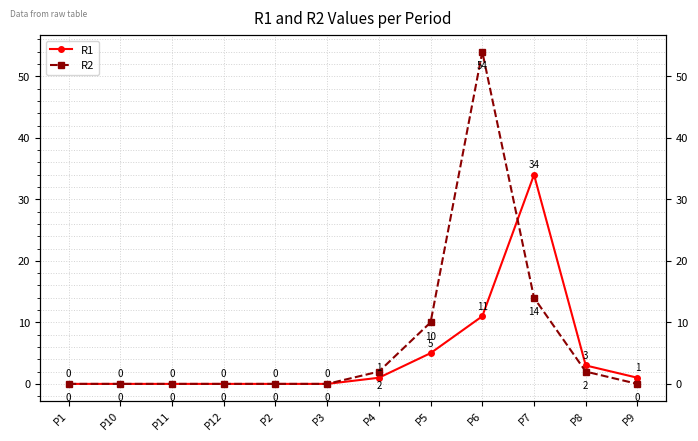

What is the value of the R2 point at the 7th from the left?

2